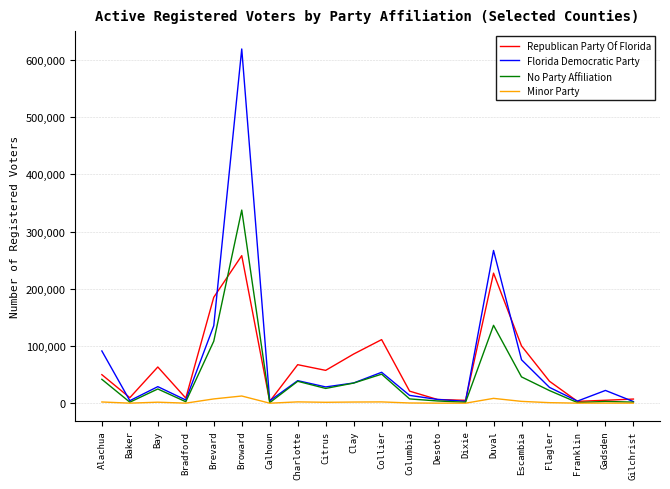

What is the sum of all Florida Democratic Party values?

1470035